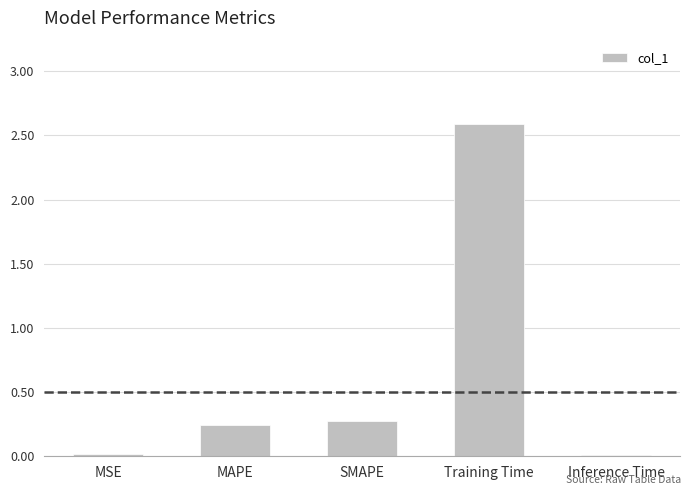

What is the greatest value displayed?

2.6